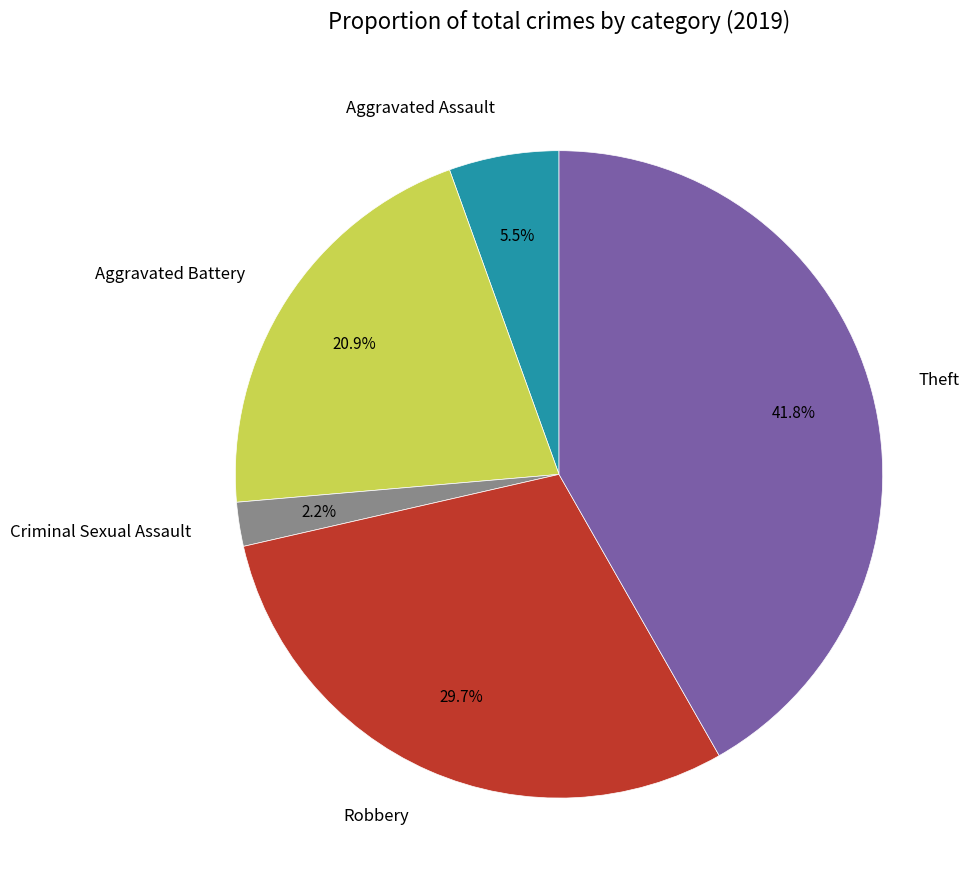

To the nearest percent, what portion does Aggravated Battery represent?

21%